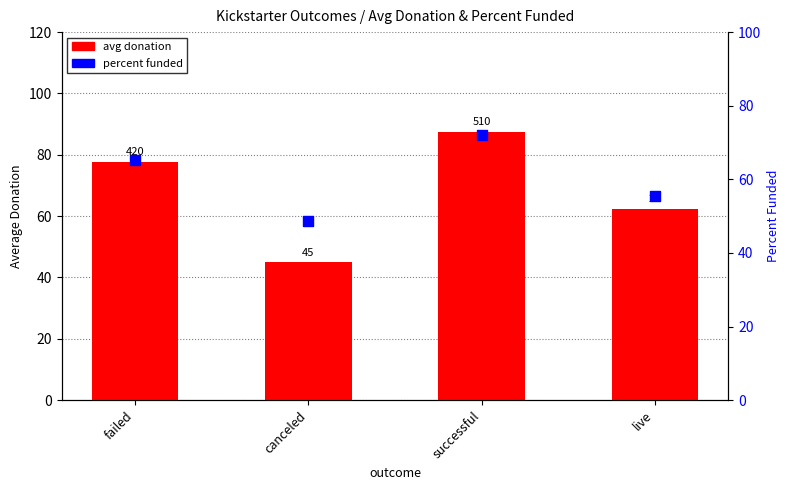

At how many categories does at least one series exceed 63?

2